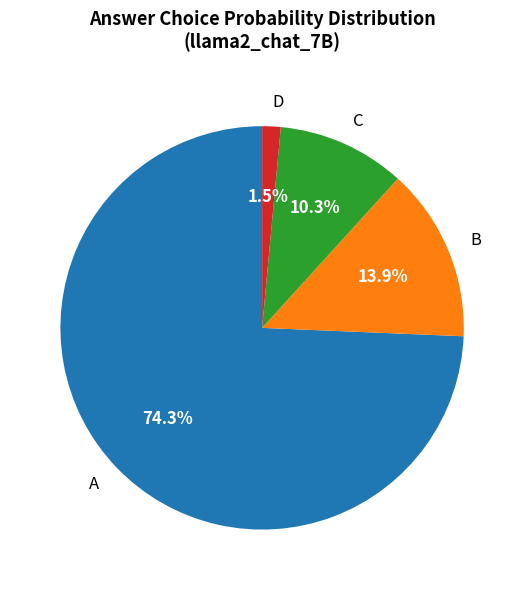

What is the largest slice in the pie chart?

A